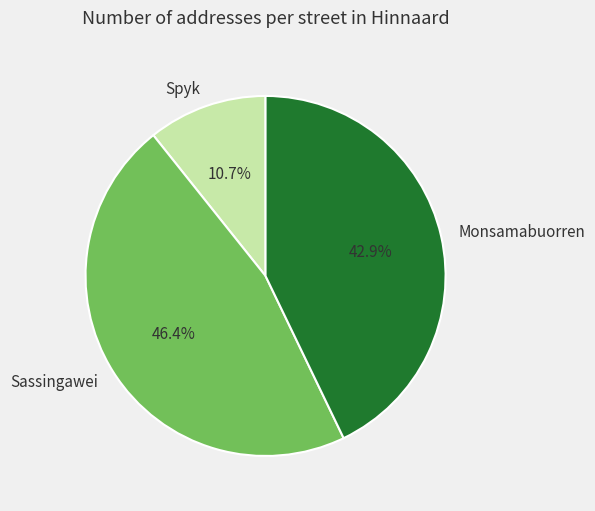

True or false: Spyk accounts for 11% of the total.

True